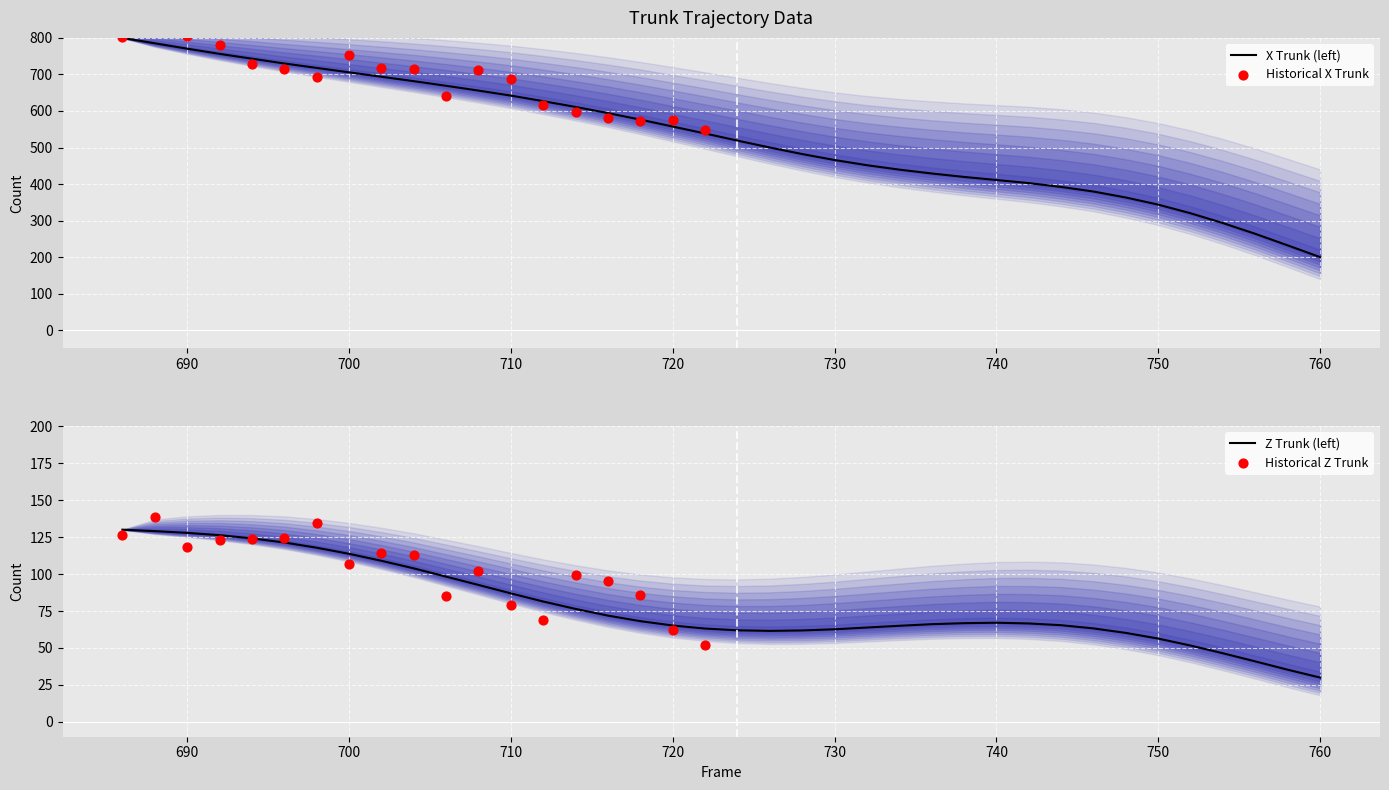

At how many categories does at least one series exceed 754?

4